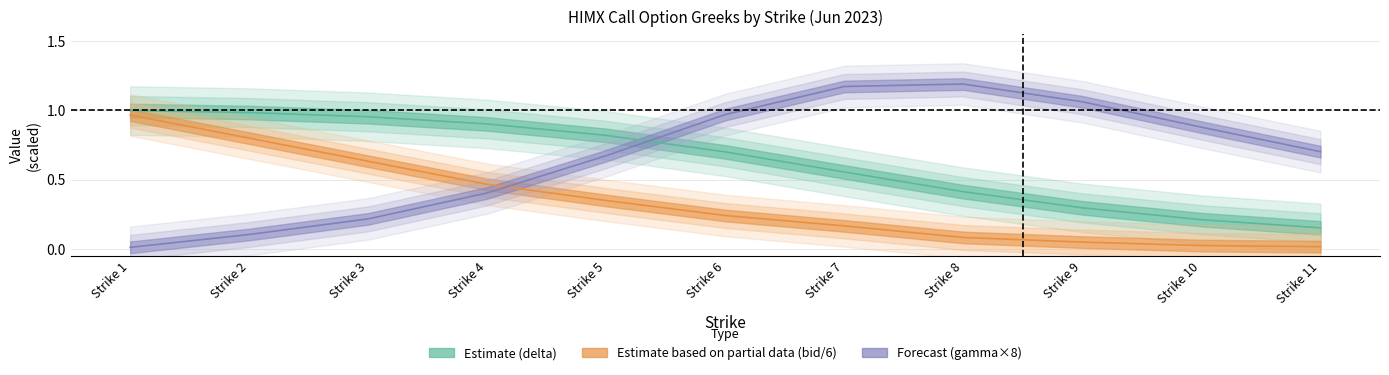

What is the value of the bid point at the 2nd from the left?

0.8